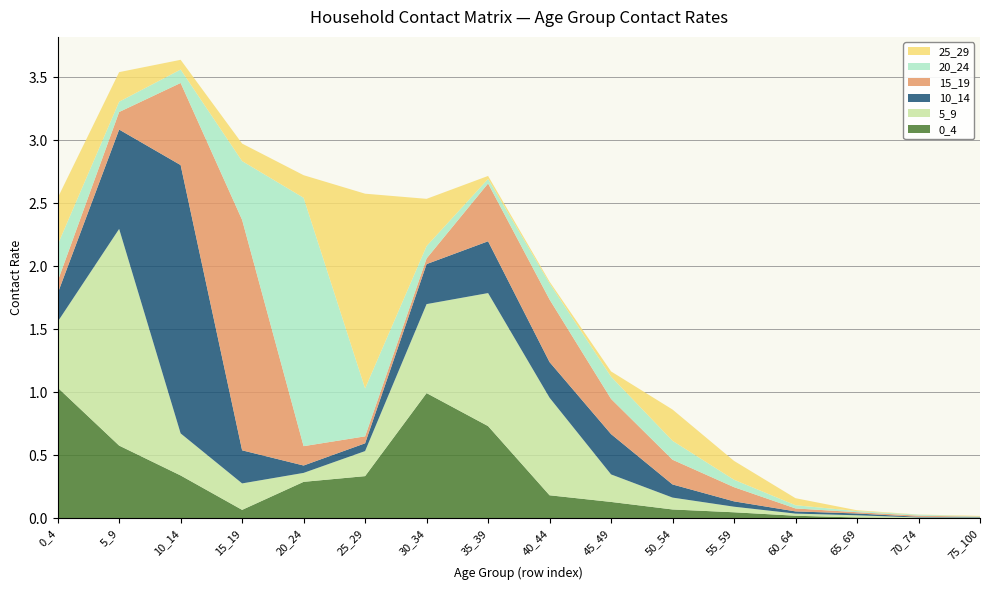

Reading right to left, extract all data points from this chart.

0_4: 75_100=0.0	70_74=0.0	65_69=0.0	60_64=0.0	55_59=0.0	50_54=0.1	45_49=0.1	40_44=0.2	35_39=0.7	30_34=1.0	25_29=0.3	20_24=0.3	15_19=0.1	10_14=0.3	5_9=0.6	0_4=1.0
5_9: 75_100=0.0	70_74=0.0	65_69=0.0	60_64=0.0	55_59=0.0	50_54=0.1	45_49=0.2	40_44=0.8	35_39=1.1	30_34=0.7	25_29=0.2	20_24=0.1	15_19=0.2	10_14=0.3	5_9=1.7	0_4=0.5
10_14: 75_100=0.0	70_74=0.0	65_69=0.0	60_64=0.0	55_59=0.0	50_54=0.1	45_49=0.3	40_44=0.3	35_39=0.4	30_34=0.3	25_29=0.1	20_24=0.1	15_19=0.3	10_14=2.1	5_9=0.8	0_4=0.2
15_19: 75_100=0.0	70_74=0.0	65_69=0.0	60_64=0.0	55_59=0.1	50_54=0.2	45_49=0.3	40_44=0.5	35_39=0.5	30_34=0.0	25_29=0.1	20_24=0.2	15_19=1.8	10_14=0.7	5_9=0.1	0_4=0.1
20_24: 75_100=0.0	70_74=0.0	65_69=0.0	60_64=0.0	55_59=0.1	50_54=0.2	45_49=0.2	40_44=0.1	35_39=0.0	30_34=0.1	25_29=0.4	20_24=2.0	15_19=0.5	10_14=0.1	5_9=0.1	0_4=0.3
25_29: 75_100=0.0	70_74=0.0	65_69=0.0	60_64=0.1	55_59=0.1	50_54=0.2	45_49=0.0	40_44=0.0	35_39=0.0	30_34=0.4	25_29=1.5	20_24=0.2	15_19=0.1	10_14=0.1	5_9=0.2	0_4=0.4